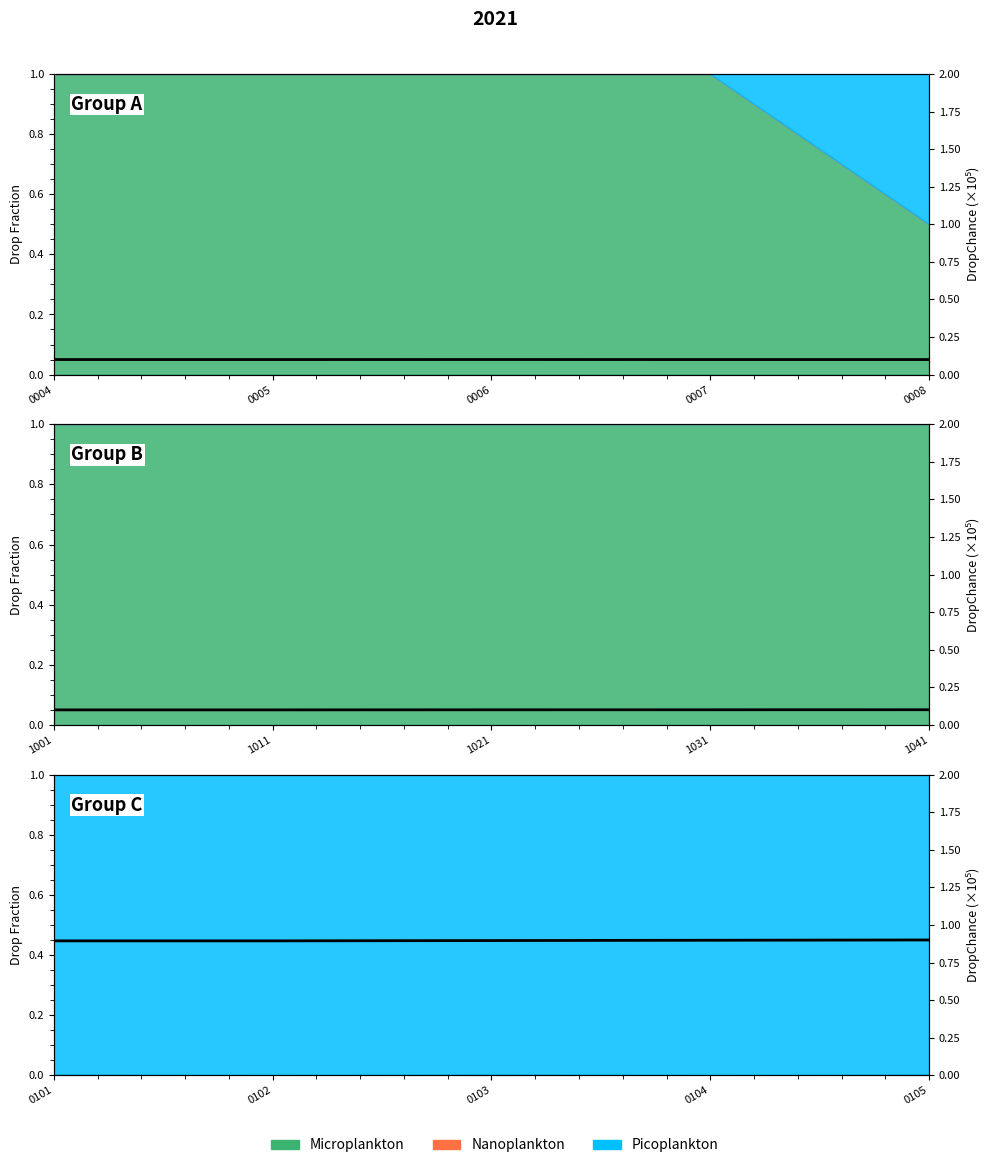

Which category has the lowest value across all series?

0004